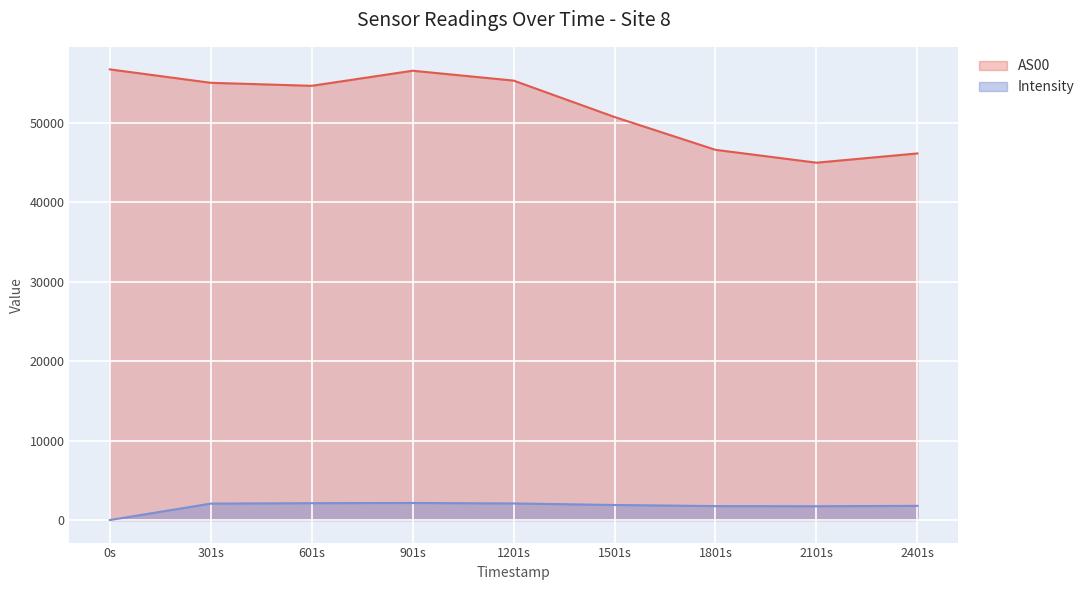

True or false: AS00 and Intensity intersect in this chart.

False